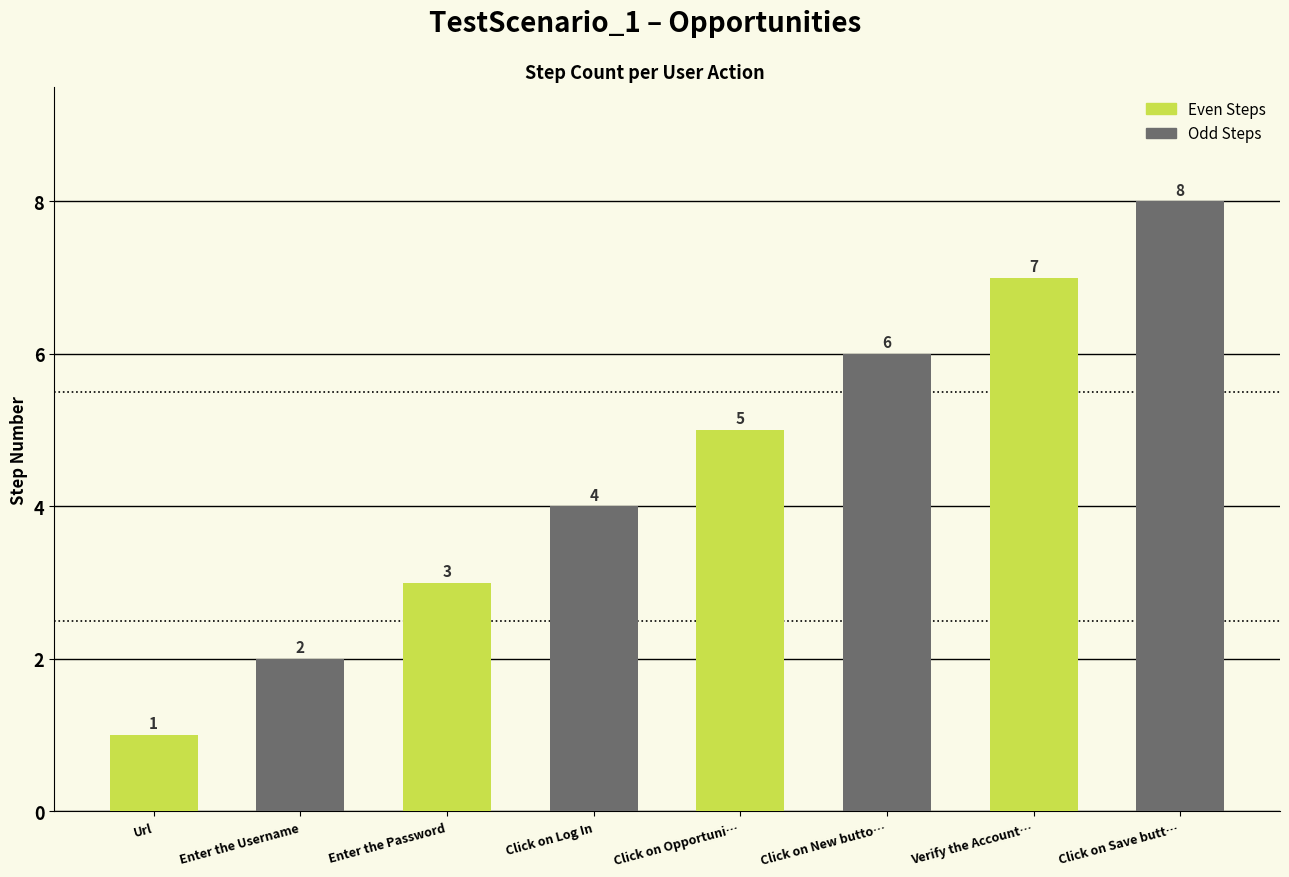

Reading left to right, list all the values displayed in this chart.

1	2	3	4	5	6	7	8